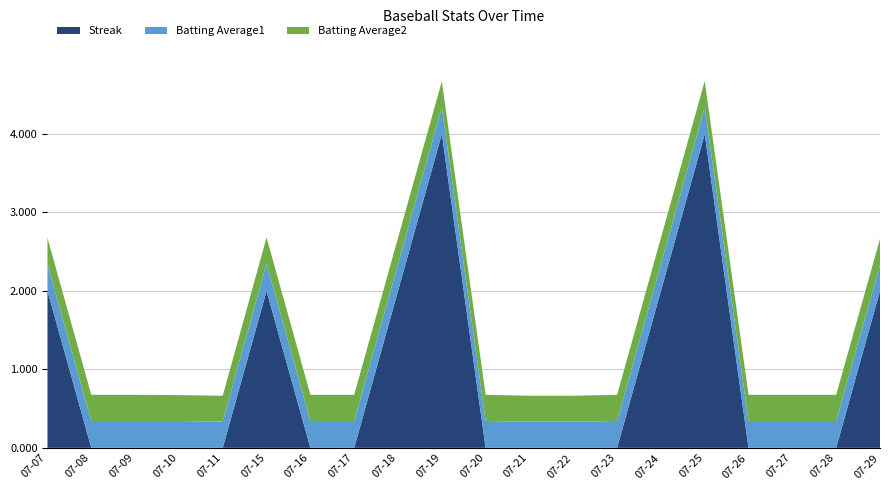

Reading left to right, transcribe all the data shown in this chart.

Streak: 2.0	0.0	0.0	0.0	0.0	2.0	0.0	0.0	2.0	4.0	0.0	0.0	0.0	0.0	2.0	4.0	0.0	0.0	0.0	2.0
Batting Average1: 0.3	0.3	0.3	0.3	0.3	0.4	0.3	0.3	0.3	0.3	0.3	0.3	0.3	0.3	0.3	0.3	0.3	0.3	0.3	0.3
Batting Average2: 0.3	0.3	0.3	0.3	0.3	0.3	0.3	0.3	0.3	0.3	0.3	0.3	0.3	0.3	0.3	0.3	0.3	0.3	0.3	0.3